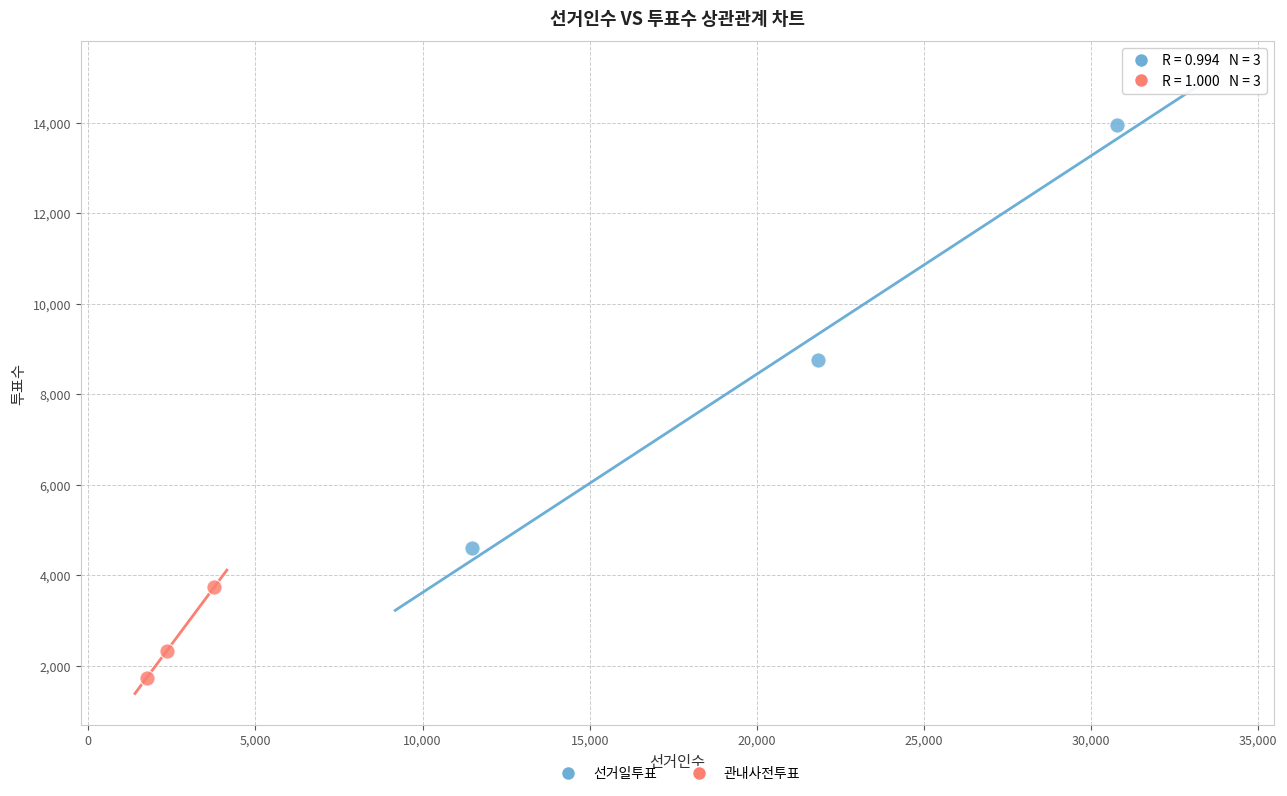

Which series contains the highest Y value?

선거일투표